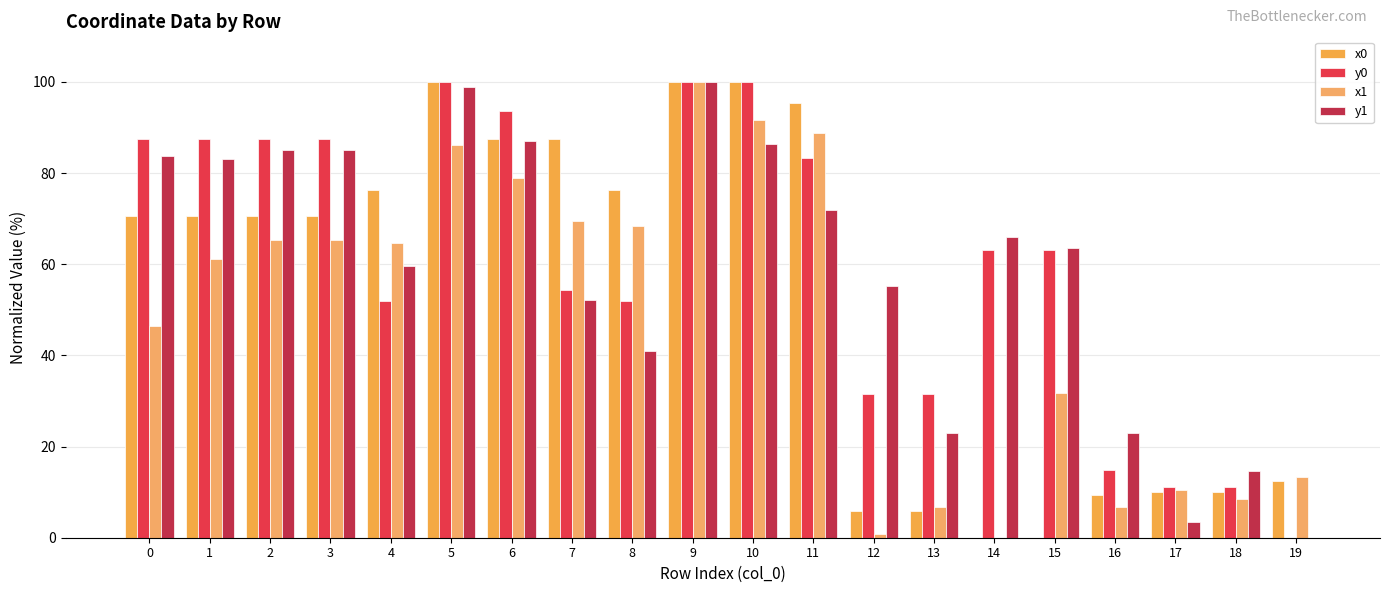

Reading left to right, what are all the values shown in this chart?

x0: 0=70.7	1=70.7	2=70.7	3=70.7	4=76.3	5=100.0	6=87.4	7=87.6	8=76.3	9=100.0	10=100.0	11=95.3	12=5.8	13=5.8	14=0.0	15=0.0	16=9.3	17=10.1	18=10.1	19=12.5
y0: 0=87.4	1=87.4	2=87.4	3=87.4	4=52.0	5=100.0	6=93.7	7=54.3	8=52.0	9=100.0	10=100.0	11=83.3	12=31.6	13=31.6	14=63.0	15=63.0	16=14.9	17=11.1	18=11.1	19=0.0
x1: 0=46.5	1=61.1	2=65.4	3=65.4	4=64.6	5=86.1	6=78.9	7=69.5	8=68.4	9=100.0	10=91.6	11=88.8	12=0.7	13=6.8	14=0.0	15=31.8	16=6.8	17=10.5	18=8.4	19=13.3
y1: 0=83.7	1=83.1	2=85.0	3=85.0	4=59.6	5=99.0	6=87.1	7=52.2	8=40.9	9=100.0	10=86.5	11=71.8	12=55.1	13=22.9	14=65.9	15=63.5	16=22.9	17=3.5	18=14.6	19=0.0